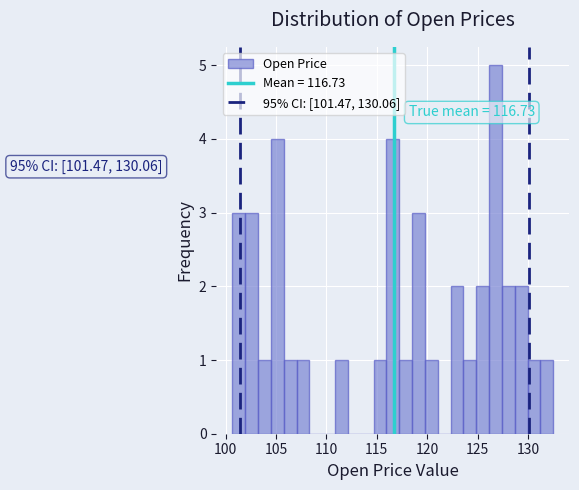

Around what value on the x-axis is the tallest bar? Give the approximate position of its centre, as read against the axis.

127.0